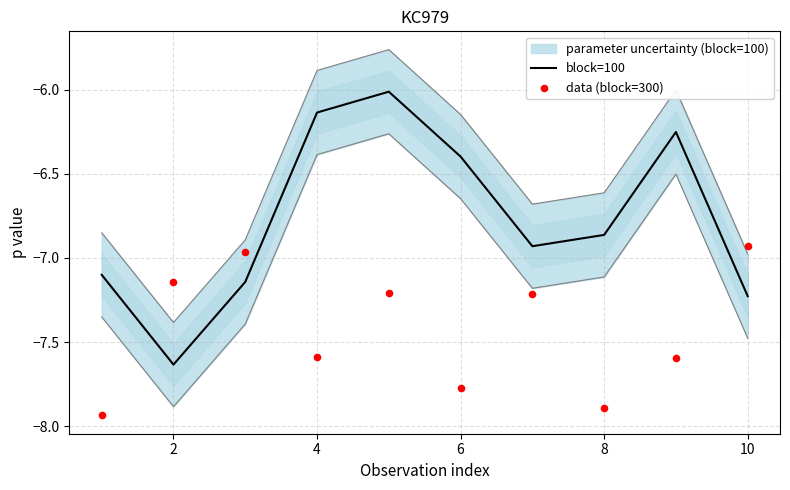

Which series contains the highest Y value?

block=100